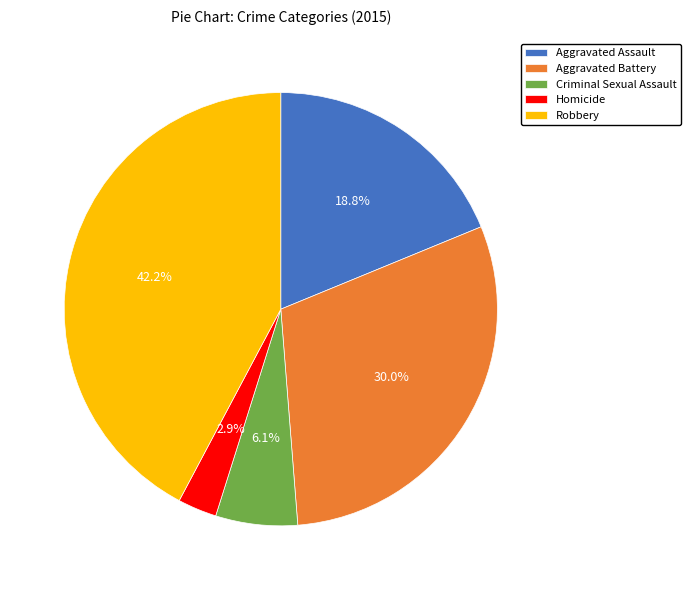

What percentage do Robbery and Aggravated Battery together represent?

72.2%